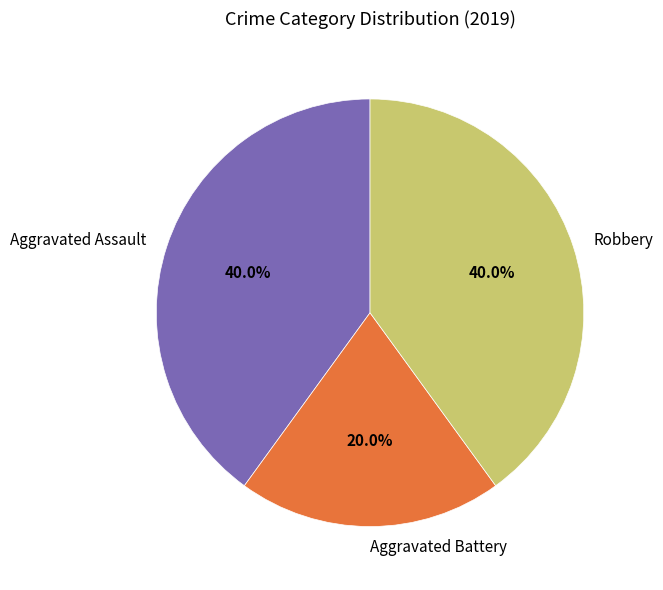

Is the sum of Aggravated Assault and Robbery greater than half?

Yes